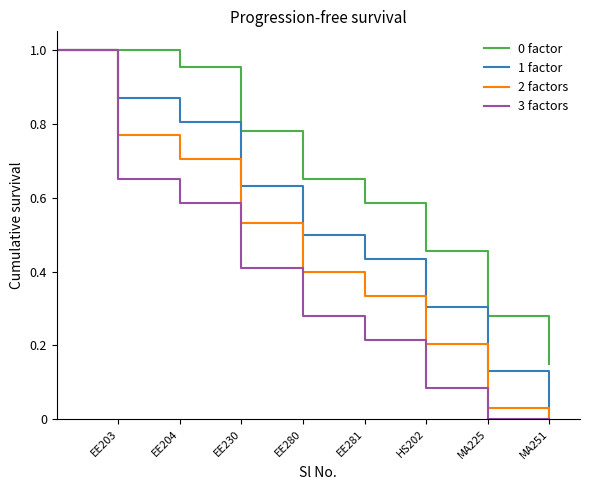

Does the chart display data point markers on the line(s)?

No